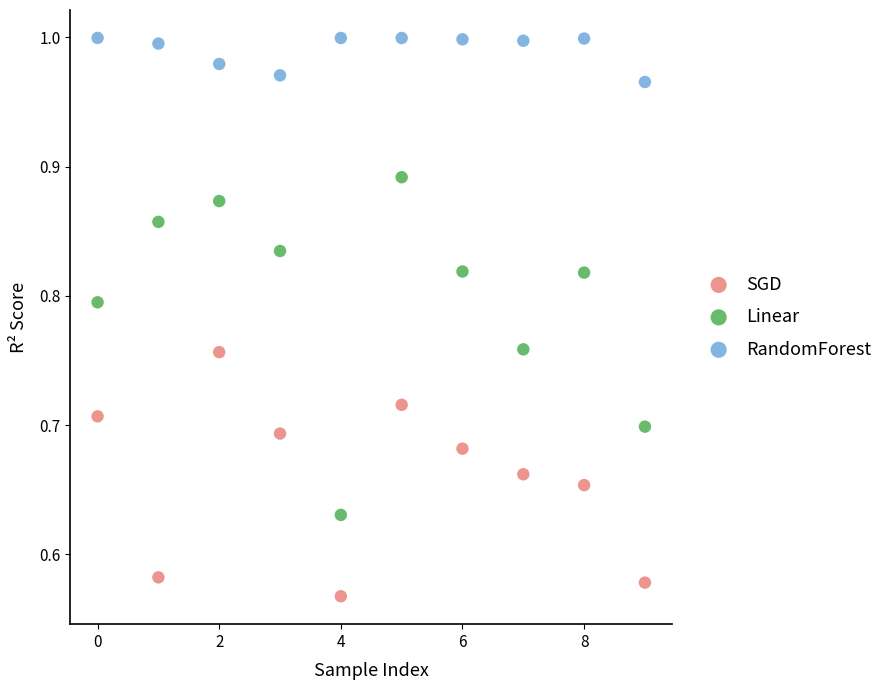

What are all the series names shown in the legend?

SGD, Linear, RandomForest